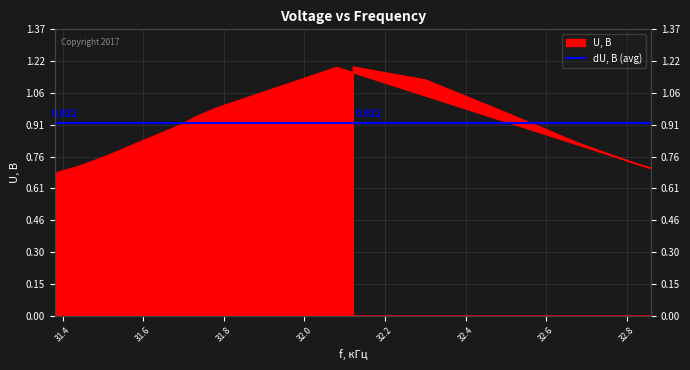

Which category has the highest value across all series?

32.12